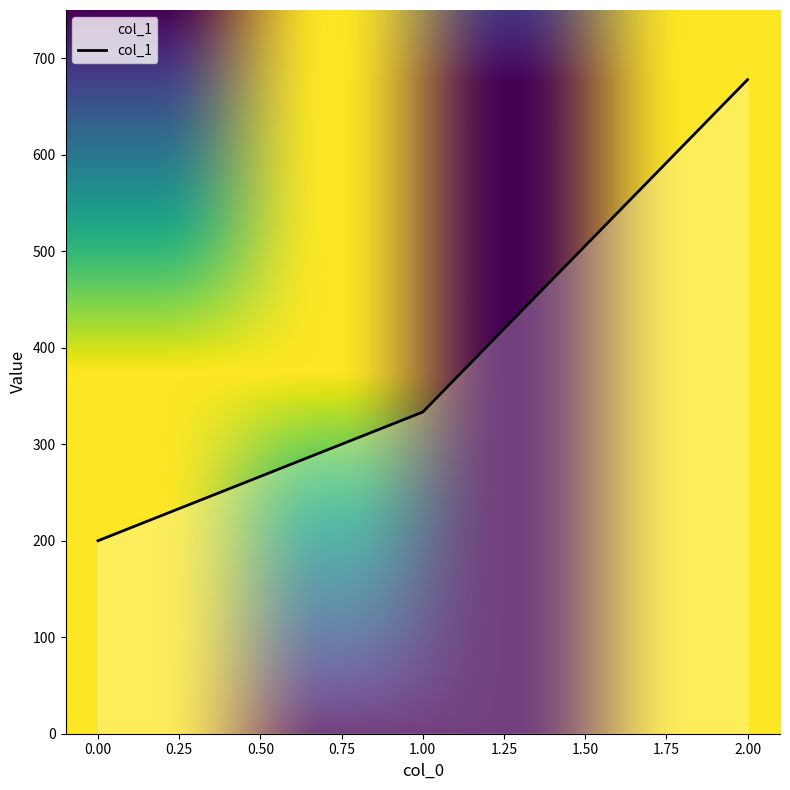

What is the average value?

403.7